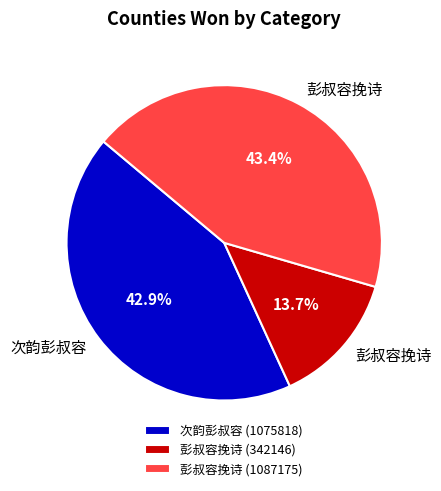

What is the smallest slice in the pie chart?

彭叔容挽诗 (342146)